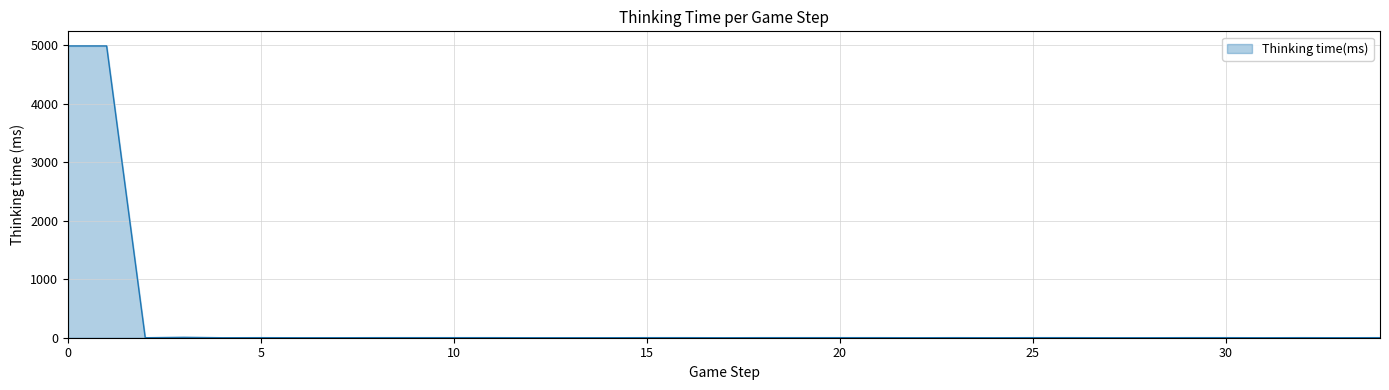

What is the greatest value displayed?

4990